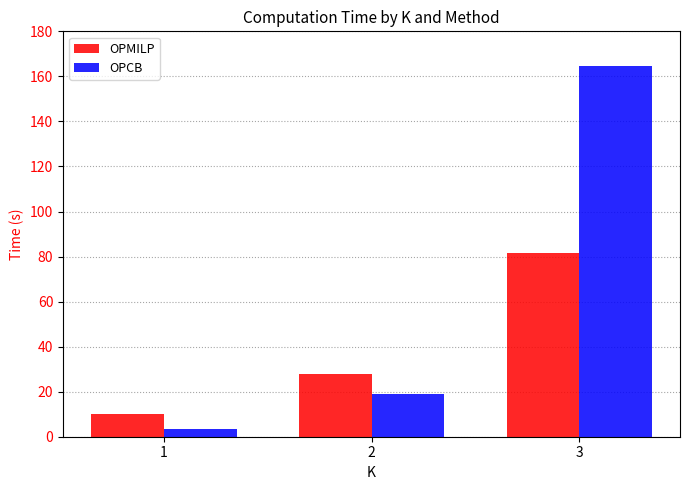

Which label corresponds to the smallest value in the chart?

1